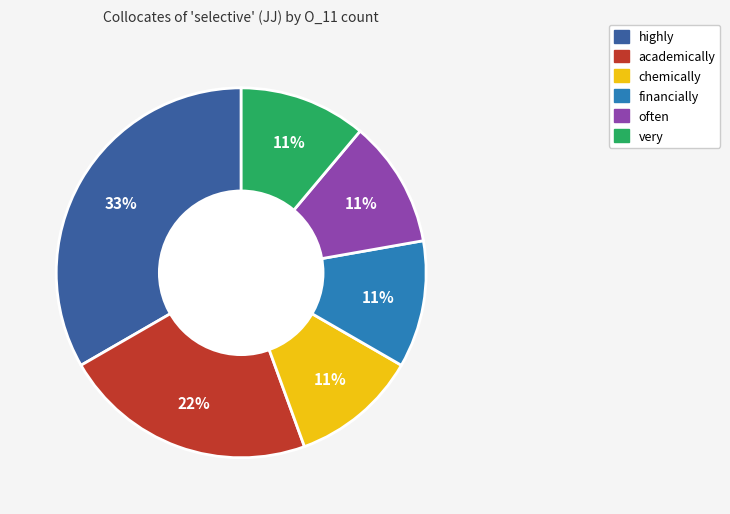

To the nearest percent, what is the average slice percentage?

17%